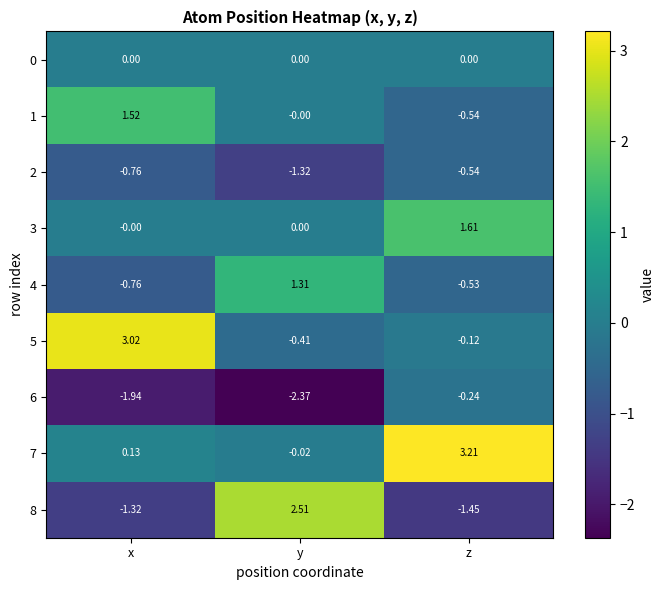

What is the spread (max minus min) of values at x?

5.0